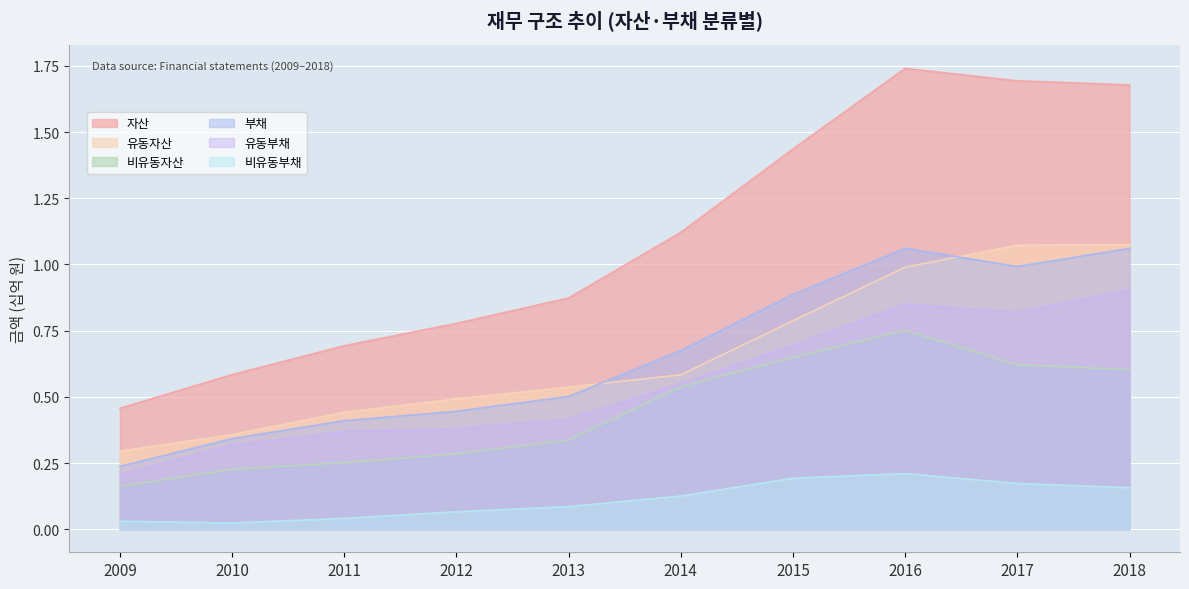

Does the chart display data point markers on the line(s)?

No